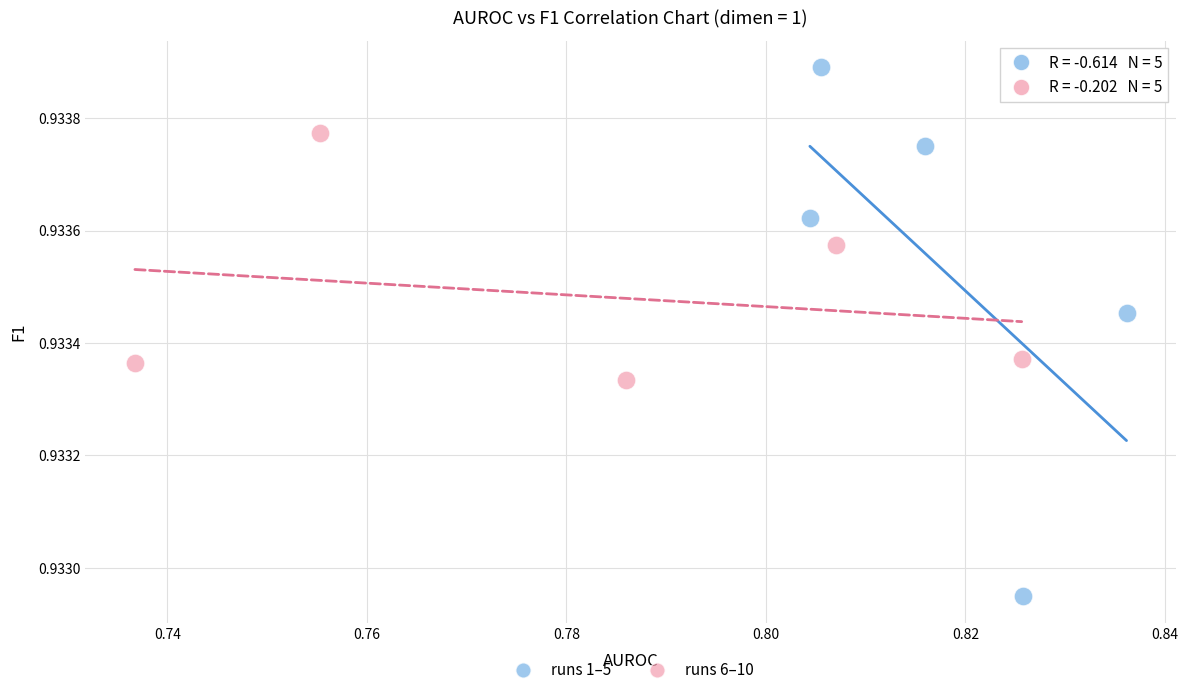

Which series contains the lowest Y value?

runs 1–5